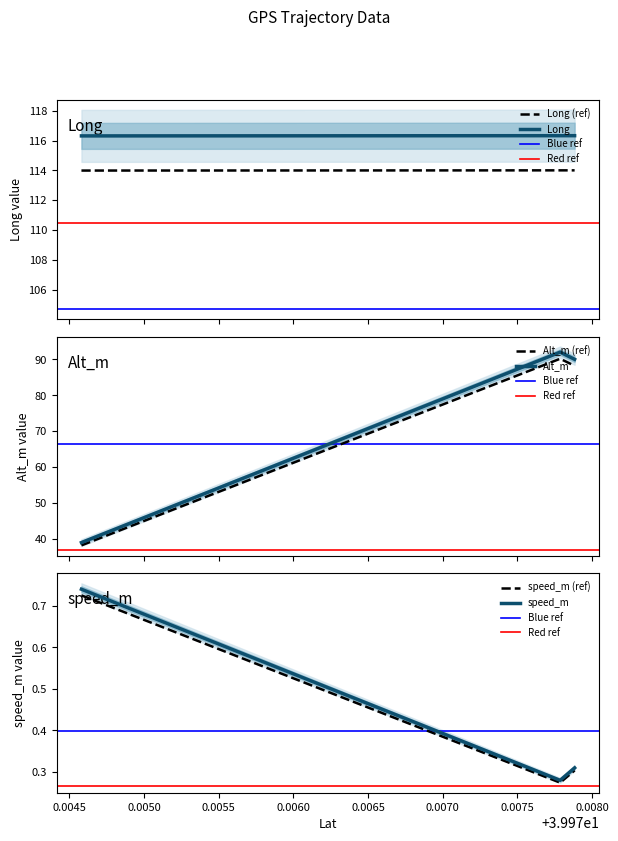

Is this an area chart (filled region under the line)?

No